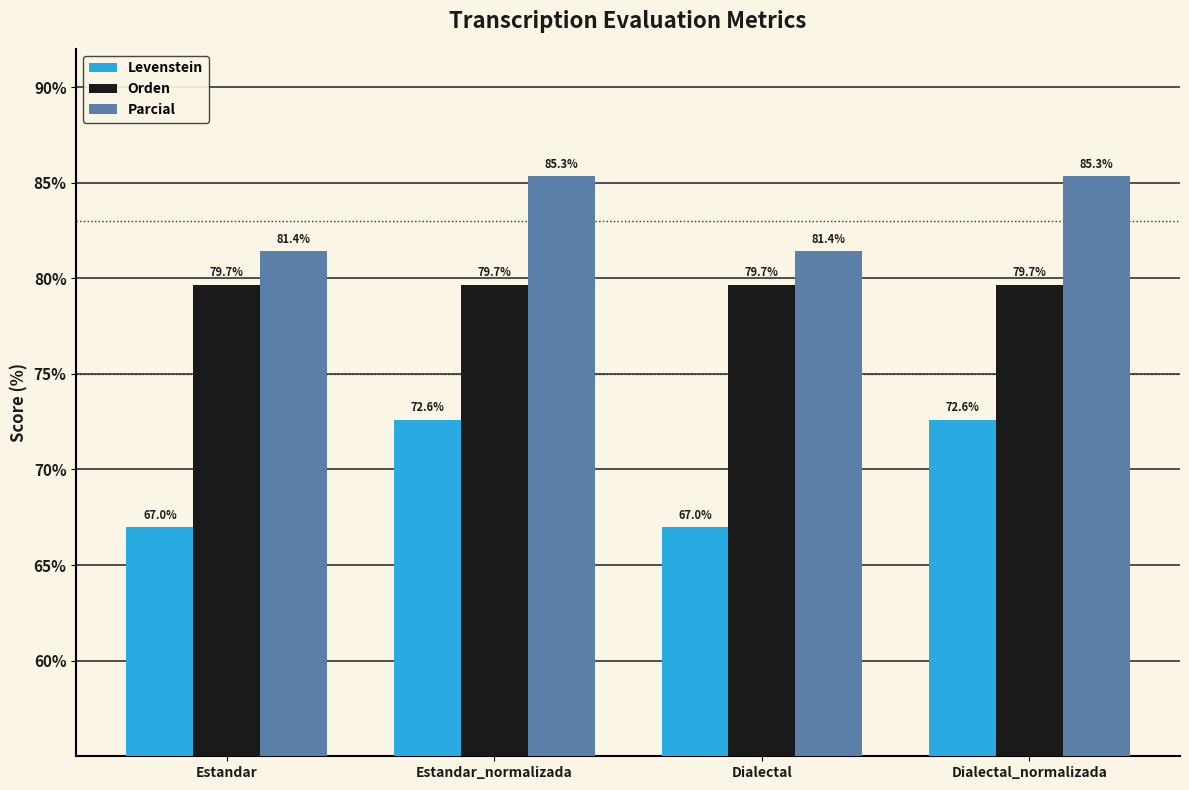

Which series has the largest range (max minus min)?

Levenstein